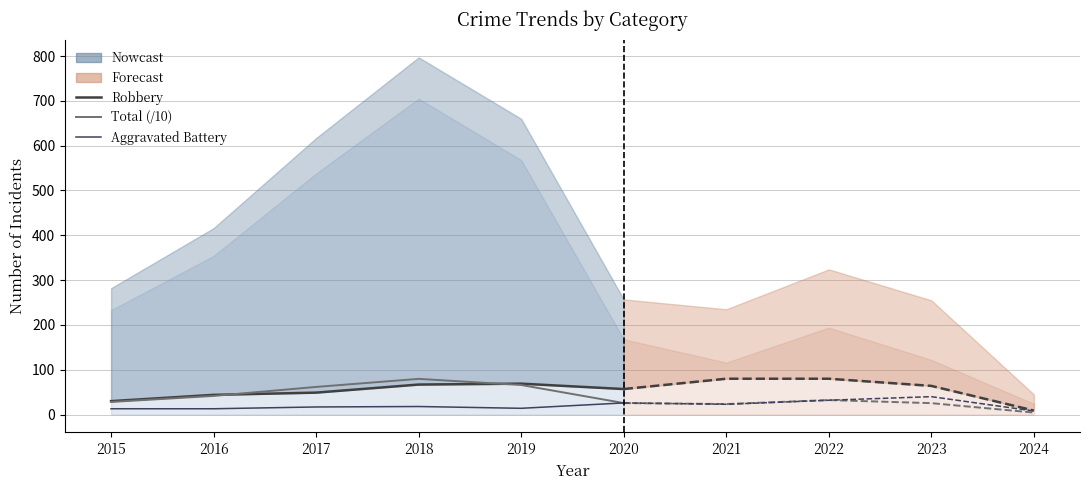

At how many categories does at least one series exceed 58?

3